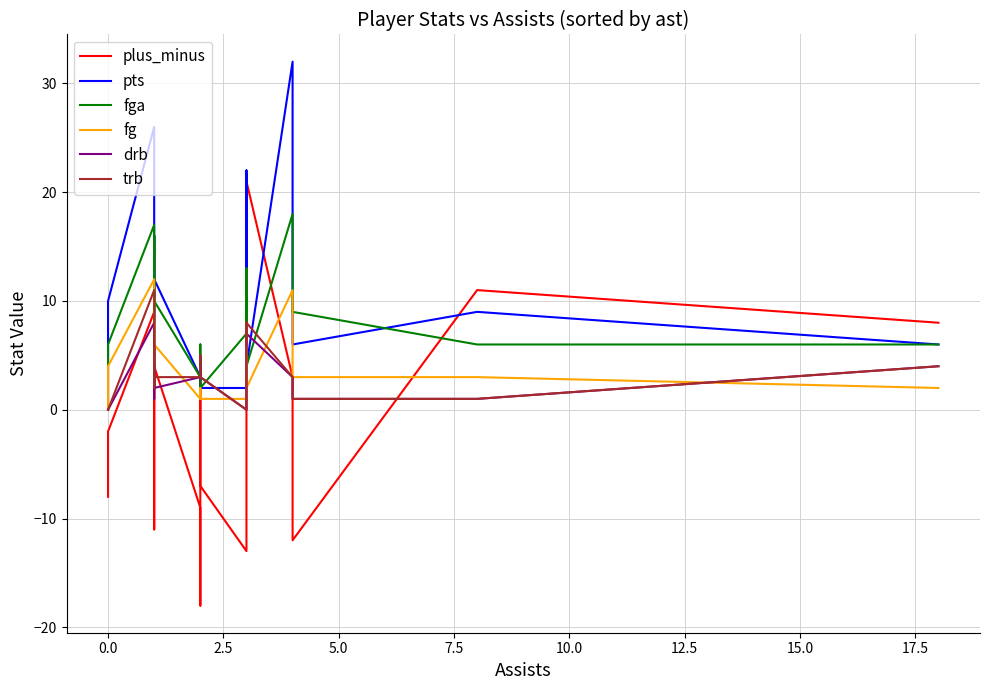

What are all the series names shown in the legend?

plus_minus, pts, fga, fg, drb, trb